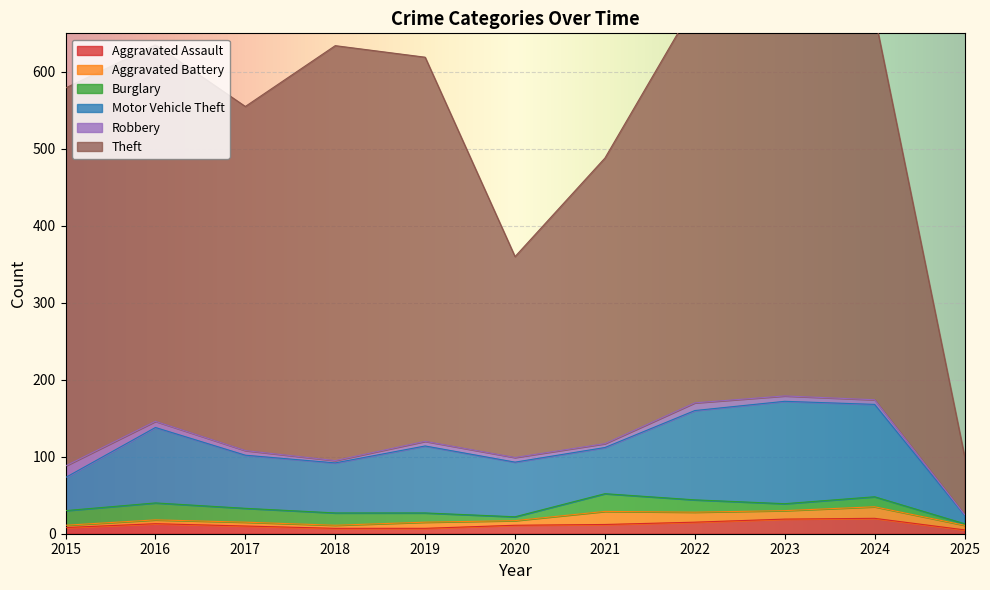

Count the number of categories in the chart.

11